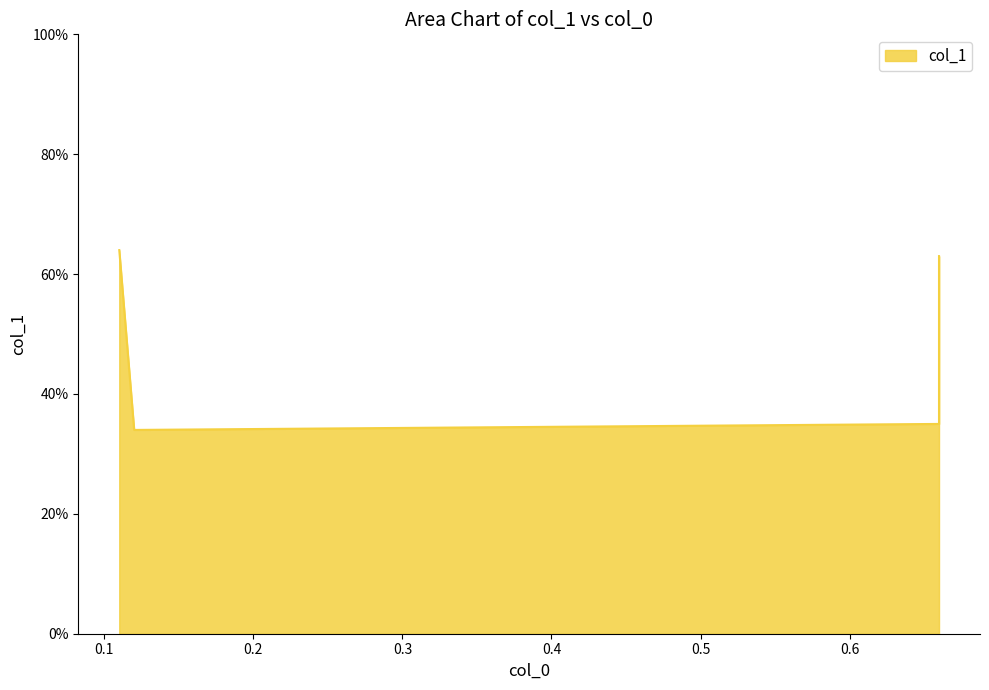

What is the smallest value displayed?

0.3